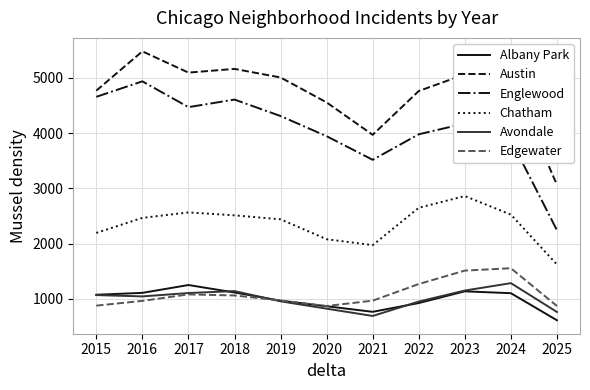

At which label does Chatham reach its minimum?

2025